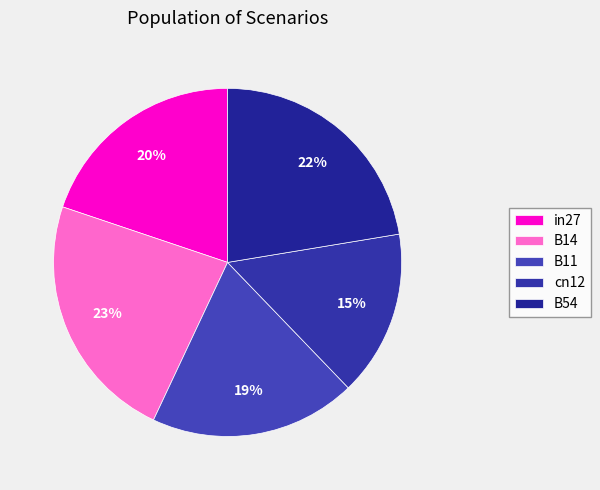

Rank the categories by value from lowest to highest.

cn12, B11, in27, B54, B14